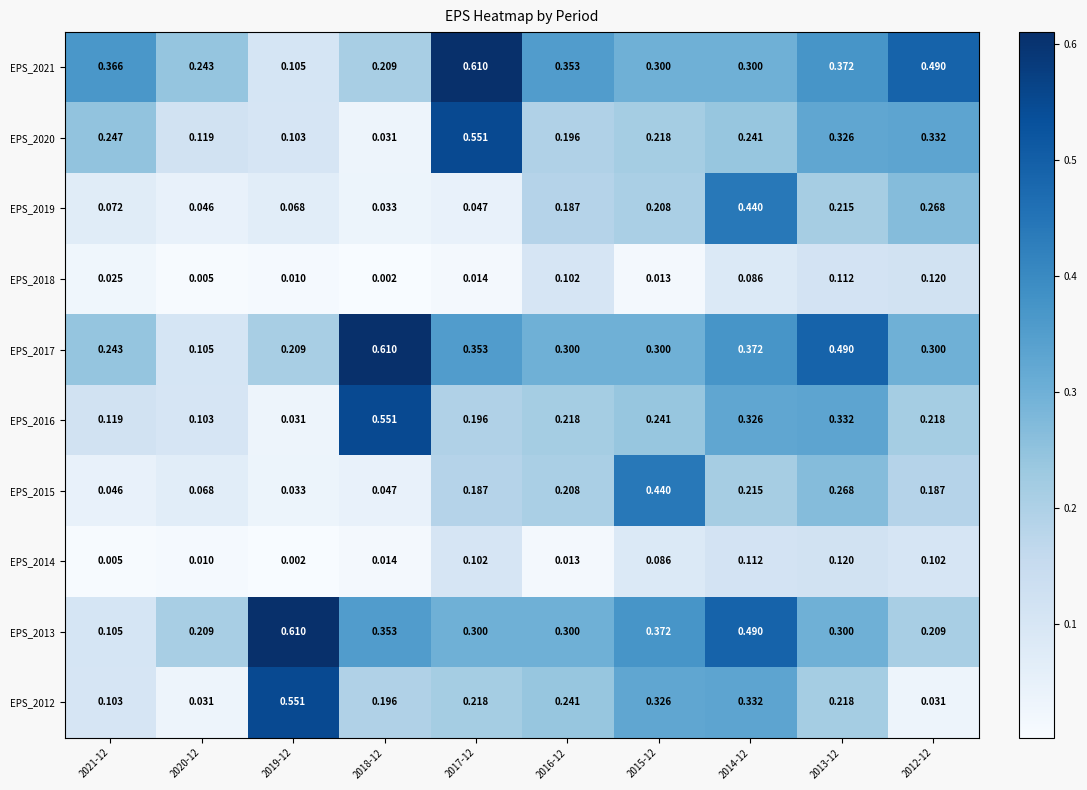

Is the value of EPS_2015 at 2015-12 greater than the value of EPS_2014 at 2018-12?

Yes